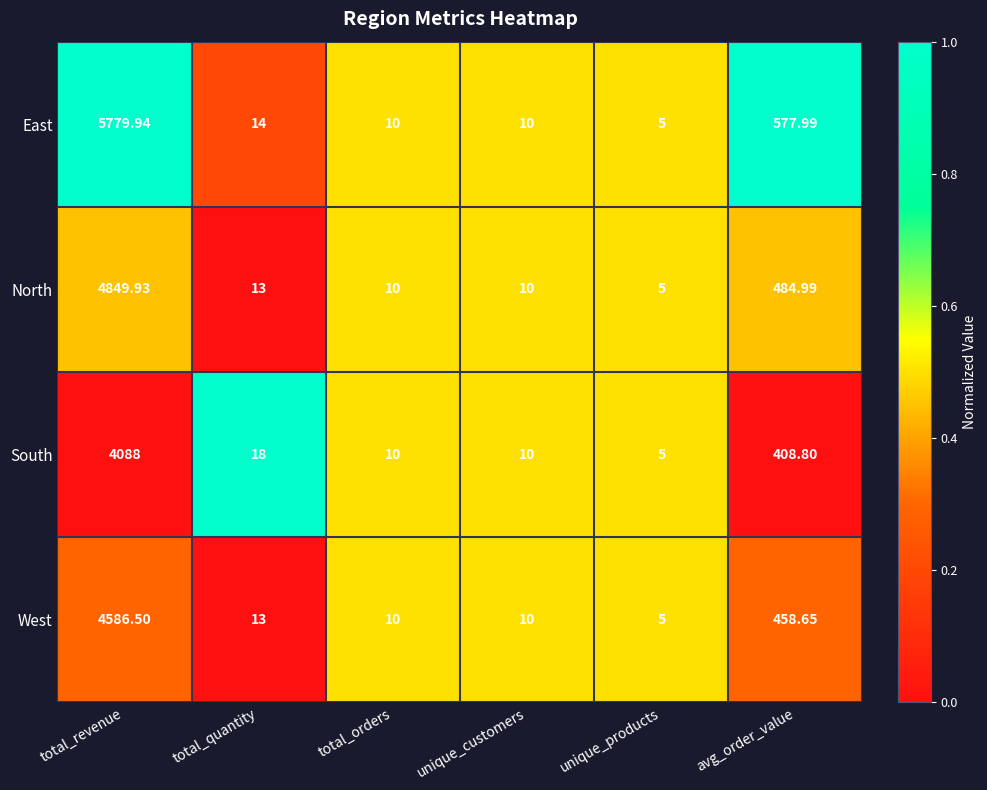

List the series in order of their peak value, lowest first.

South, West, North, East